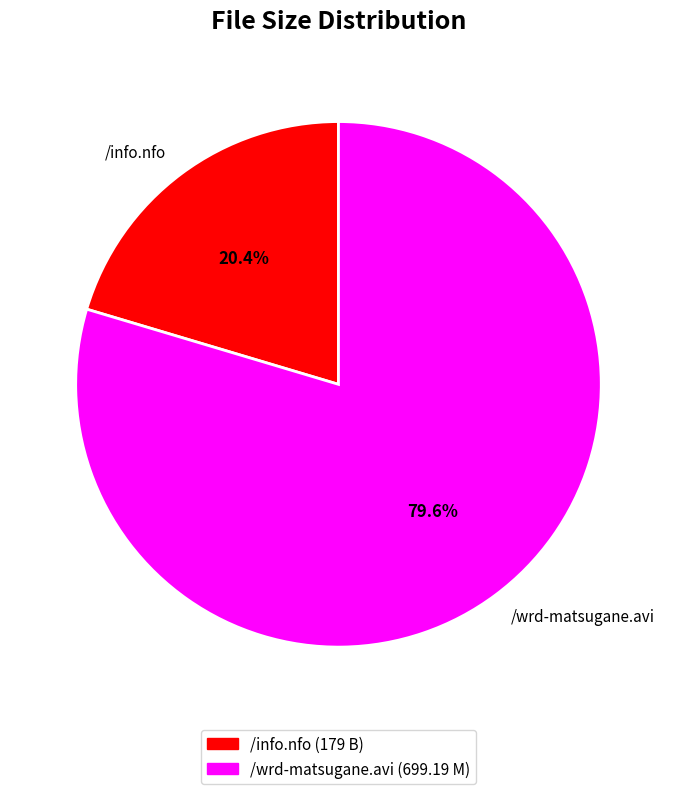

Rank the categories by value from lowest to highest.

/info.nfo, /wrd-matsugane.avi